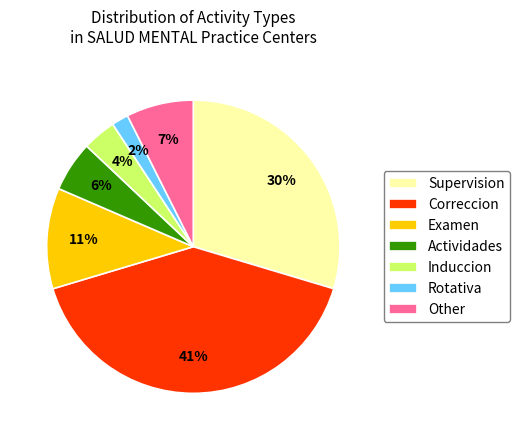

Between Induccion and Actividades, which is larger?

Actividades